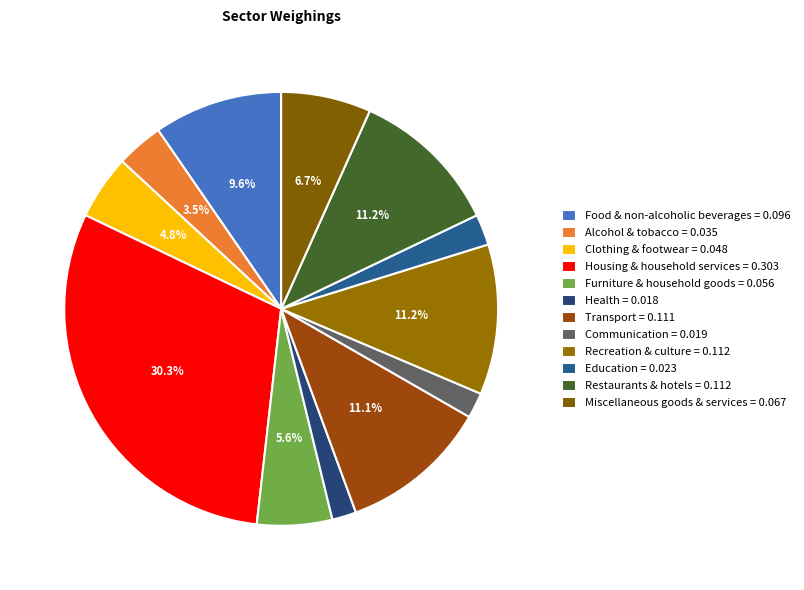

Is it true that Restaurants & hotels is 11% of the pie?

True